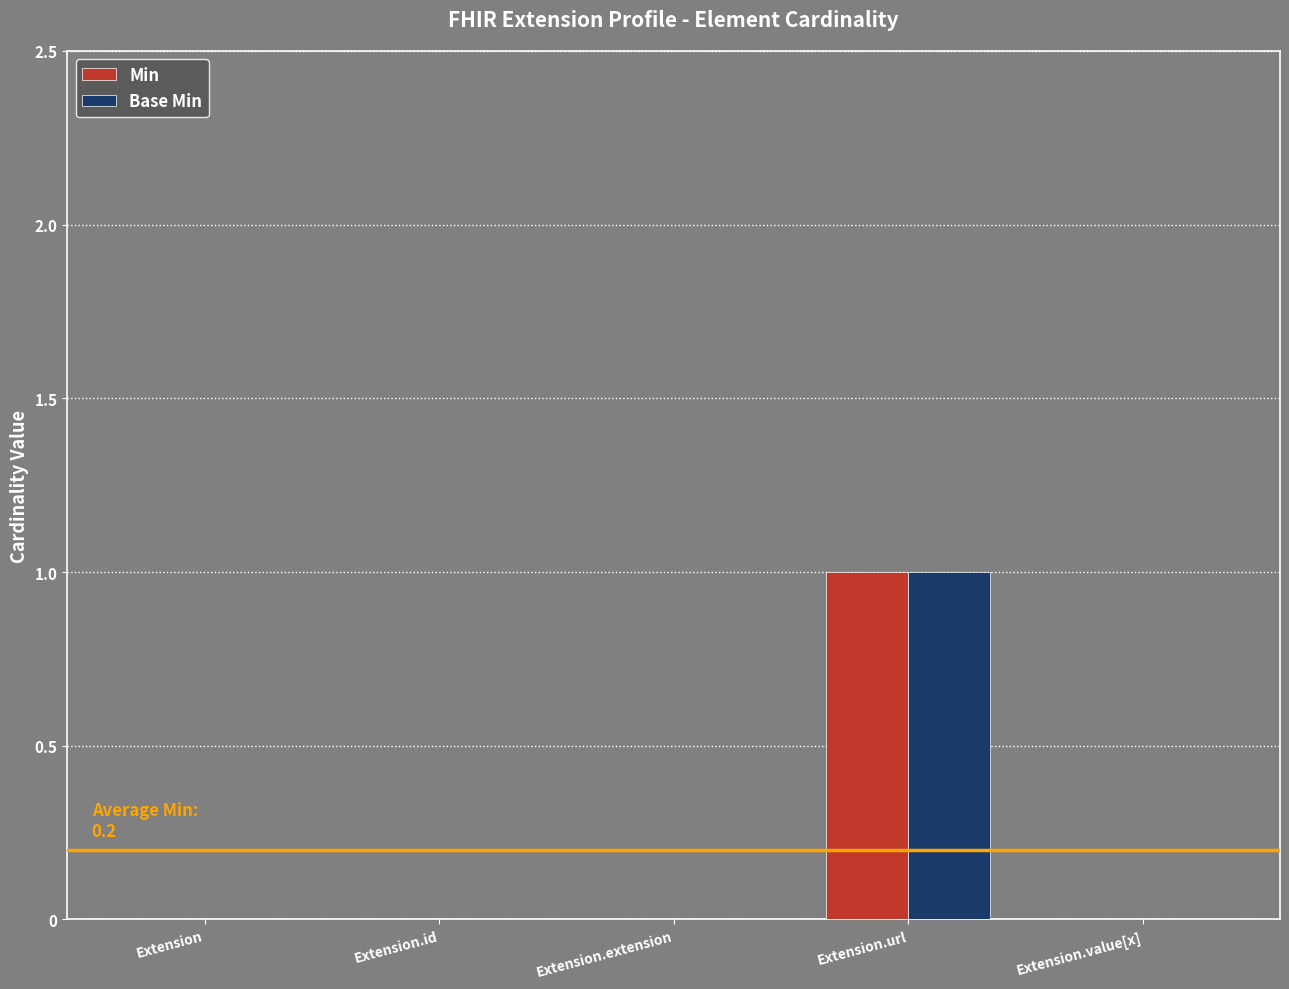

At which category is the sum across all series the highest?

Extension.url